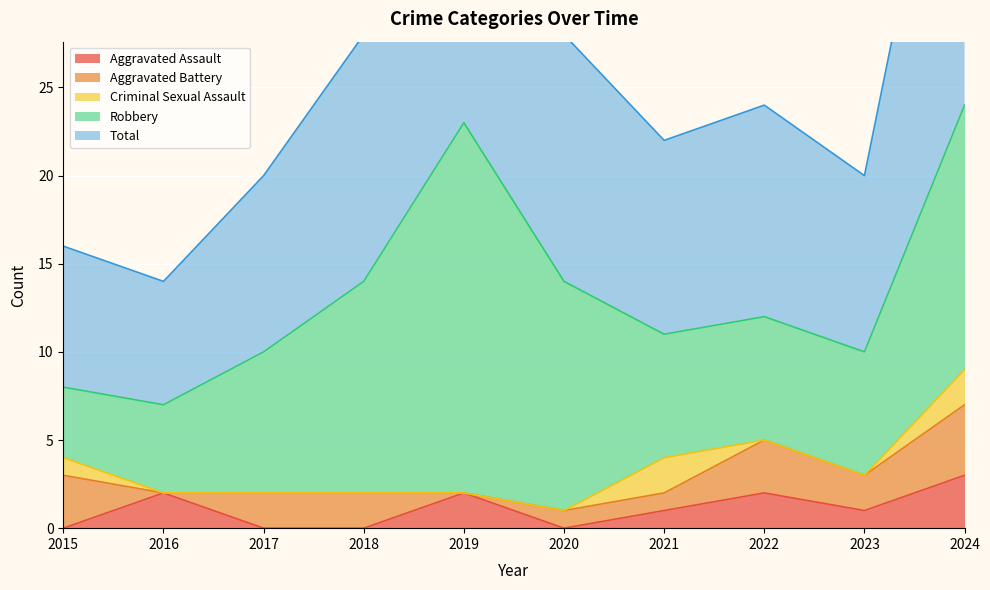

How many times do Aggravated Battery and Aggravated Assault cross each other?

4